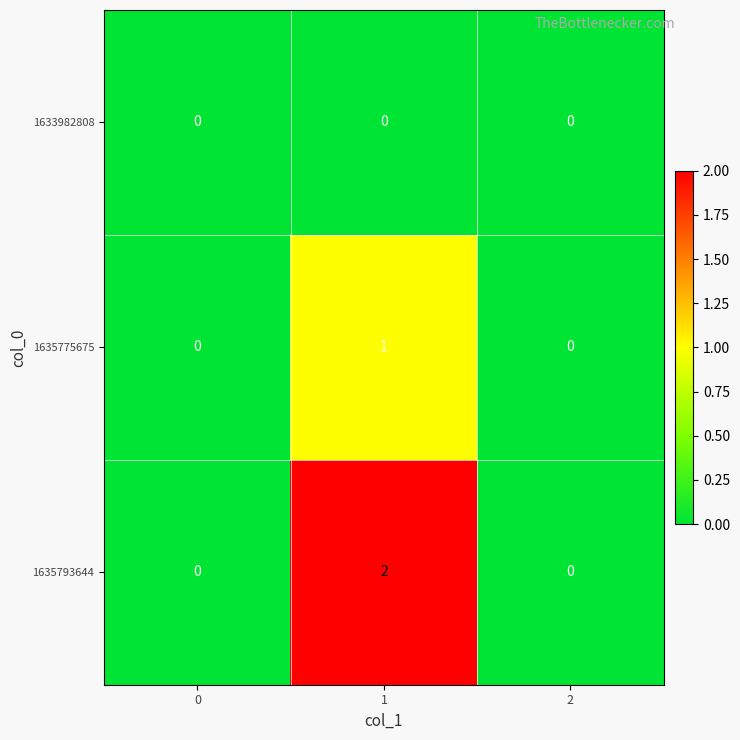

Which series has the largest total across all categories?

1635793644